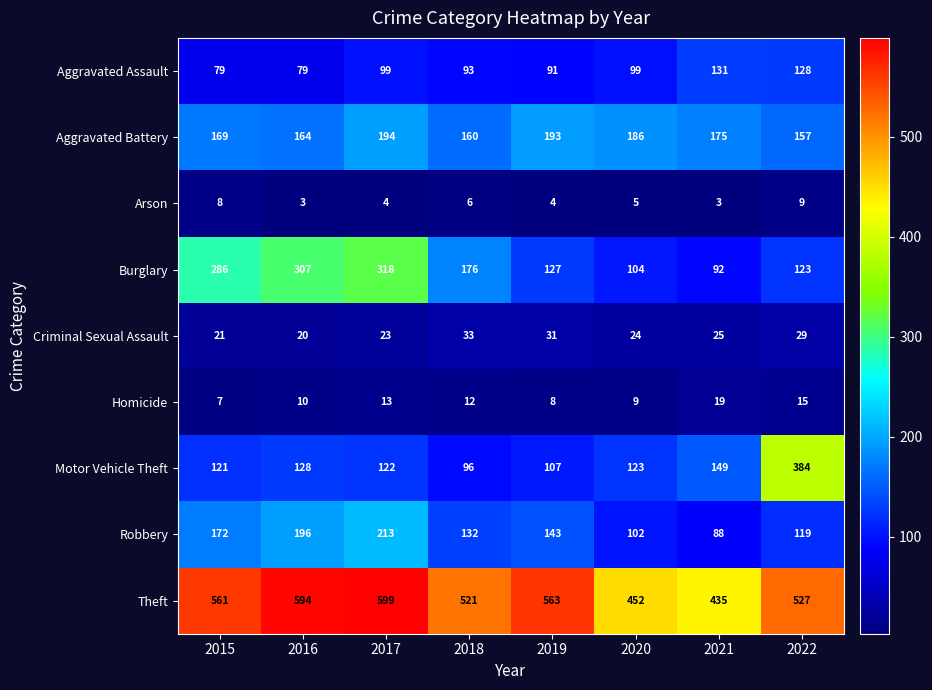

What is the total value across all series at 2022?

1491